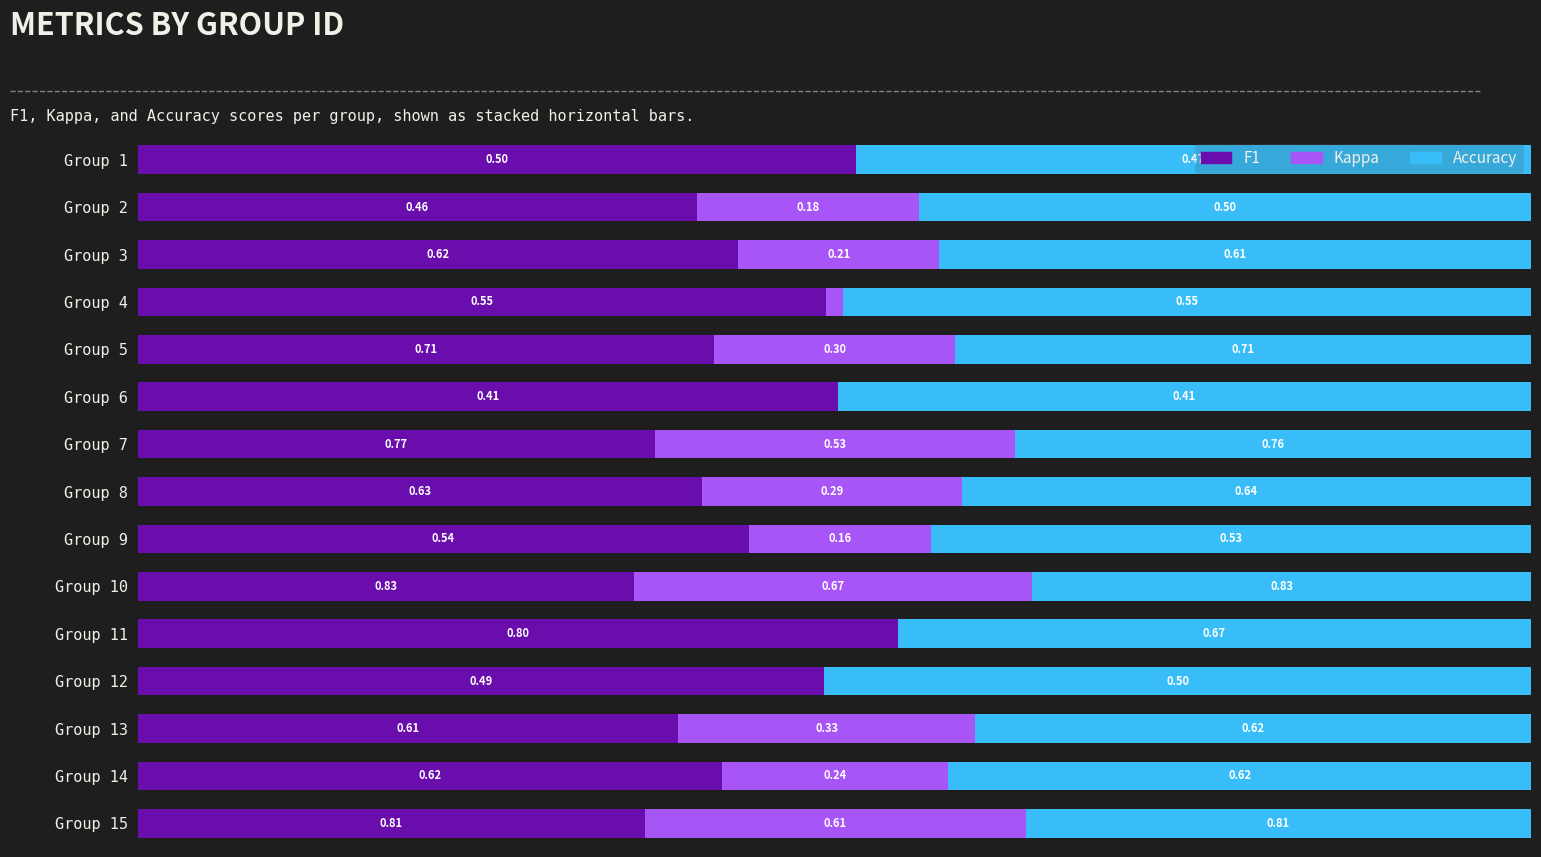

What position from the left is 10?

11